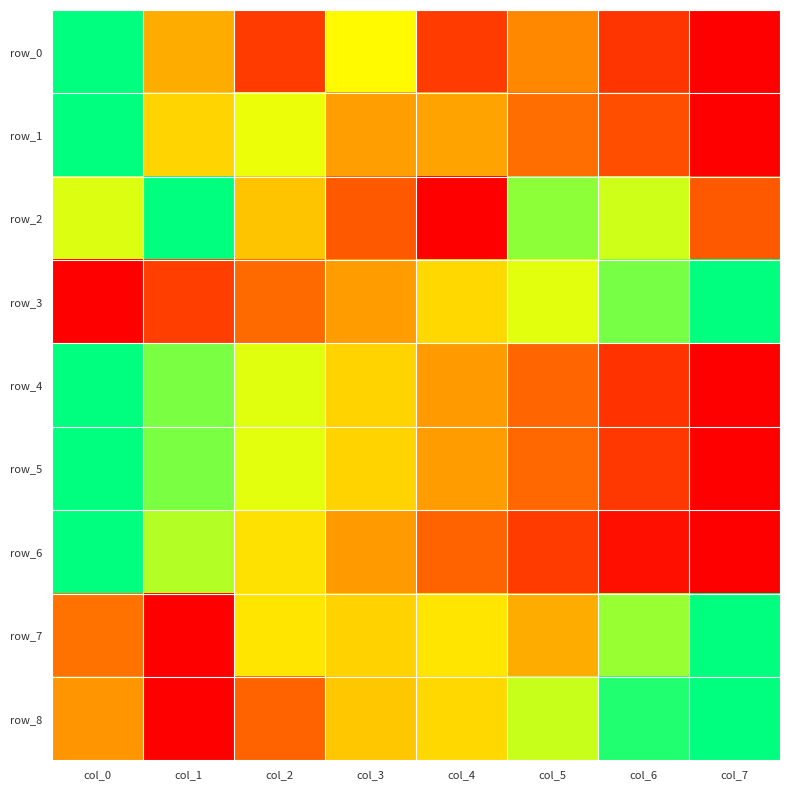

At which label does row_0 reach its minimum?

col_7